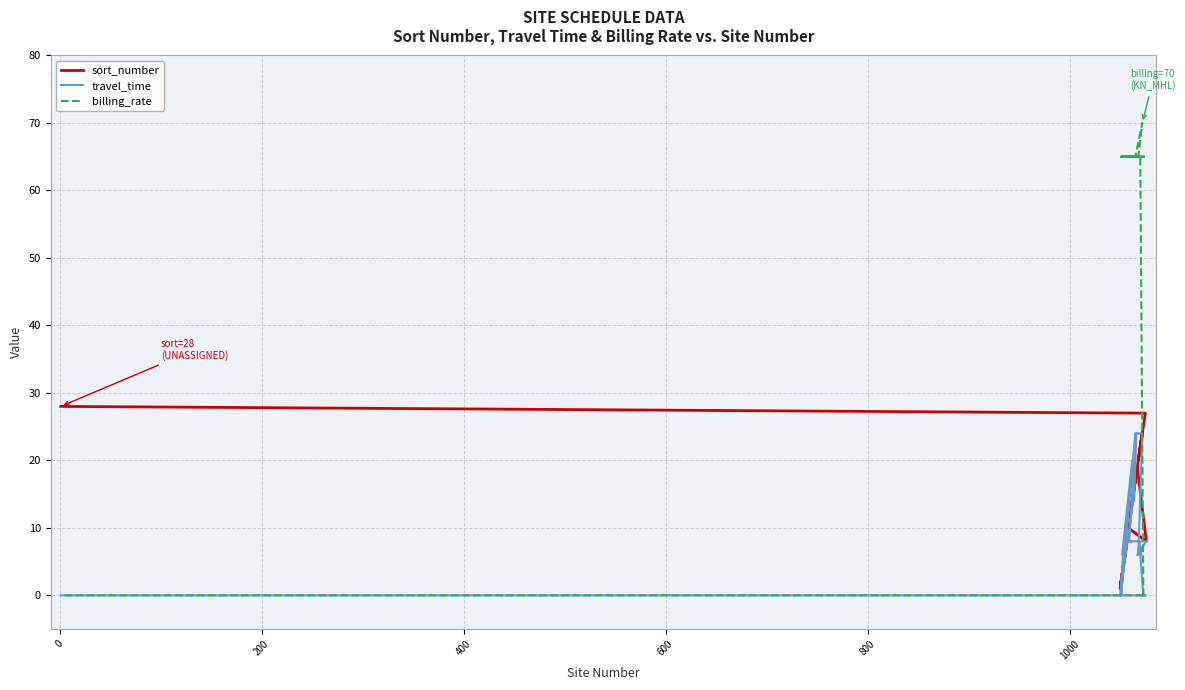

What is the value of the sort_number point at the 25th from the left?

25